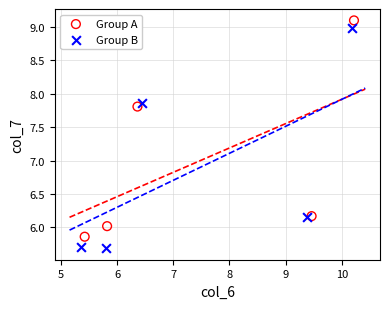

Which series has the largest Y range (max minus min)?

Group B